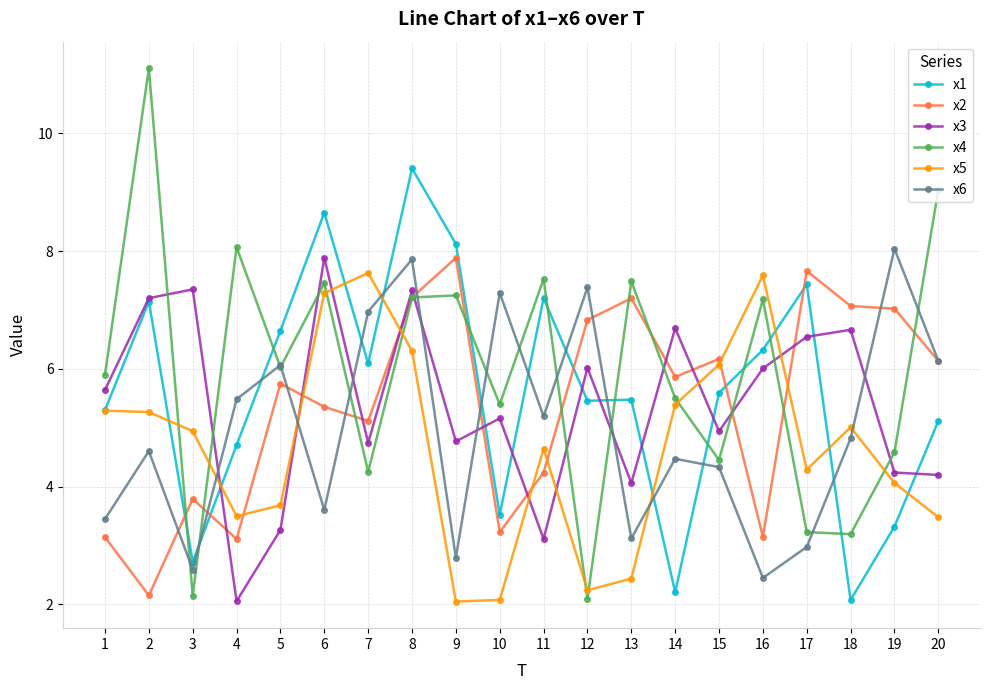

What is the difference between the x6 values at 10 and 3?

4.7